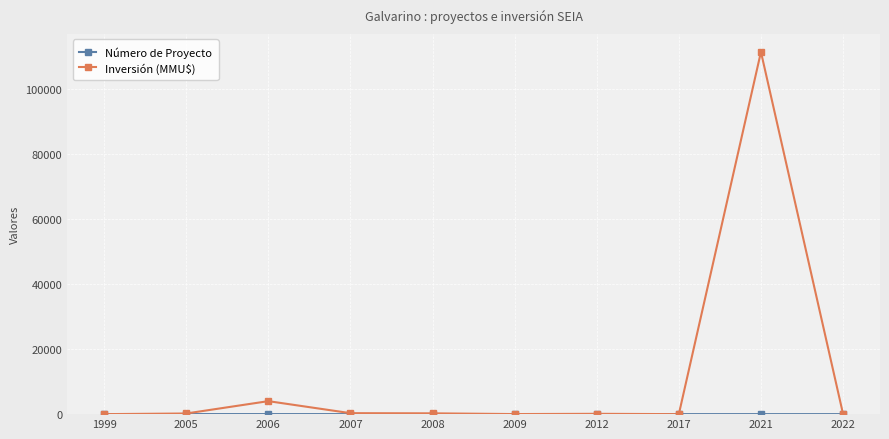

Which series has the widest spread of values?

Inversión (MMU$)